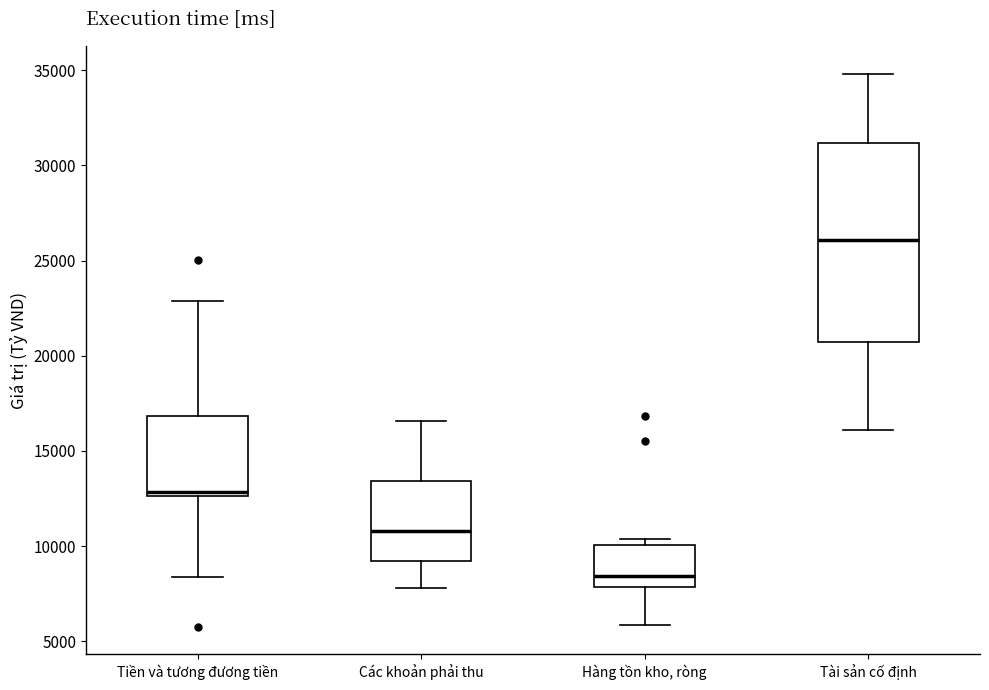

Reading left to right, read every box against the y-axis: the position of its median line, the range the box covers, and the ends of its whiskers. The values are not printed on the chart, so give them approximately, as read against the axis.

Tiền và tương đương tiền: median 13000, box 12500 to 17000, whiskers 8500 to 23000
Các khoản phải thu: median 11000, box 9000 to 13500, whiskers 8000 to 16500
Hàng tồn kho, ròng: median 8500, box 8000 to 10000, whiskers 6000 to 10500
Tài sản cố định: median 26000, box 20500 to 31000, whiskers 16000 to 35000